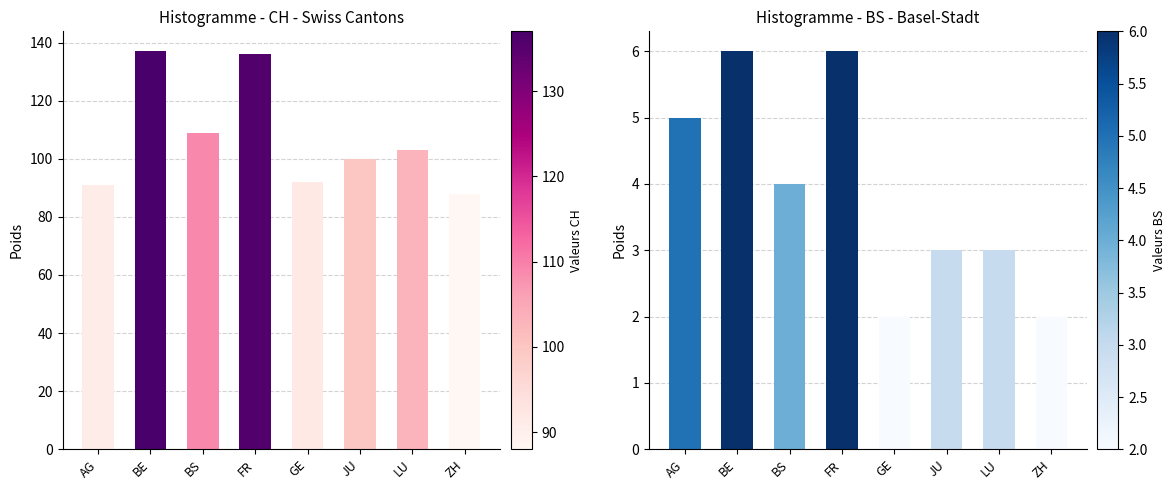

True or false: CH has a value of 136 at FR.

True